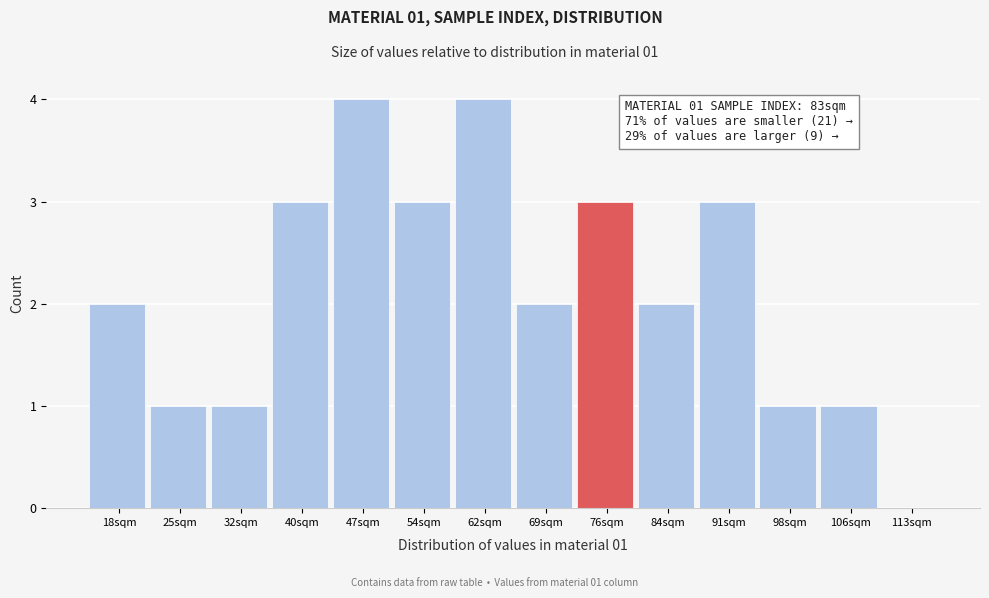

Between 47sqm and 25sqm, which is larger?

47sqm